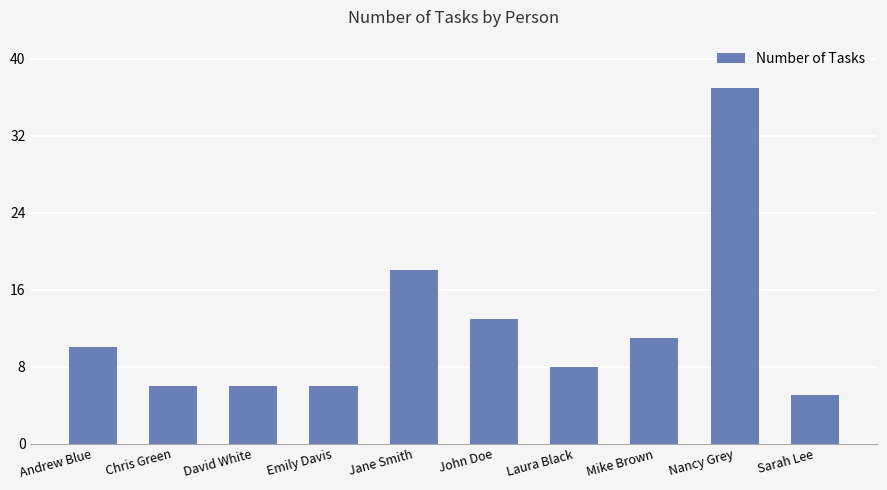

What is the ratio of the value at Mike Brown to the value at Laura Black?

1.4